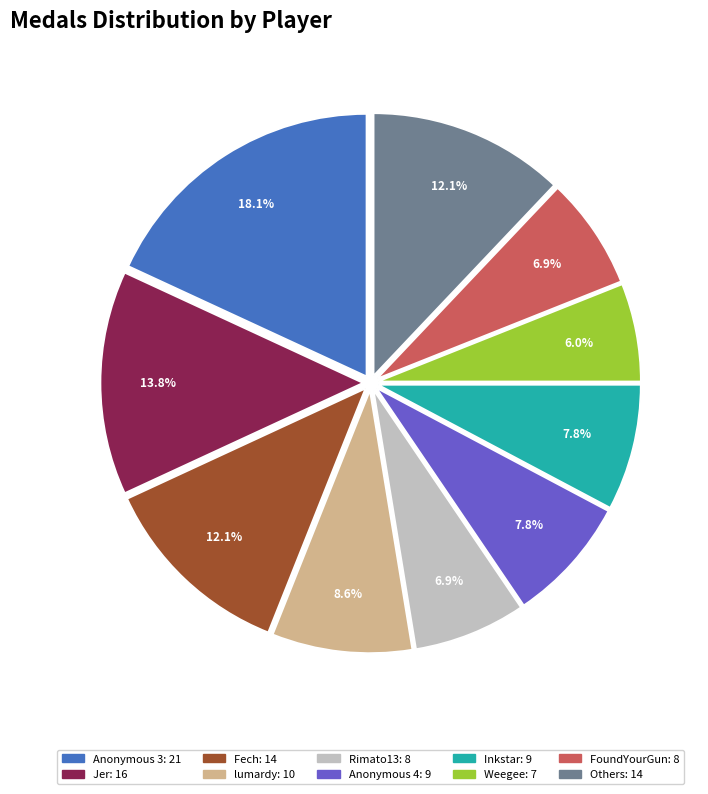

Is there any slice that represents more than half of the pie?

No